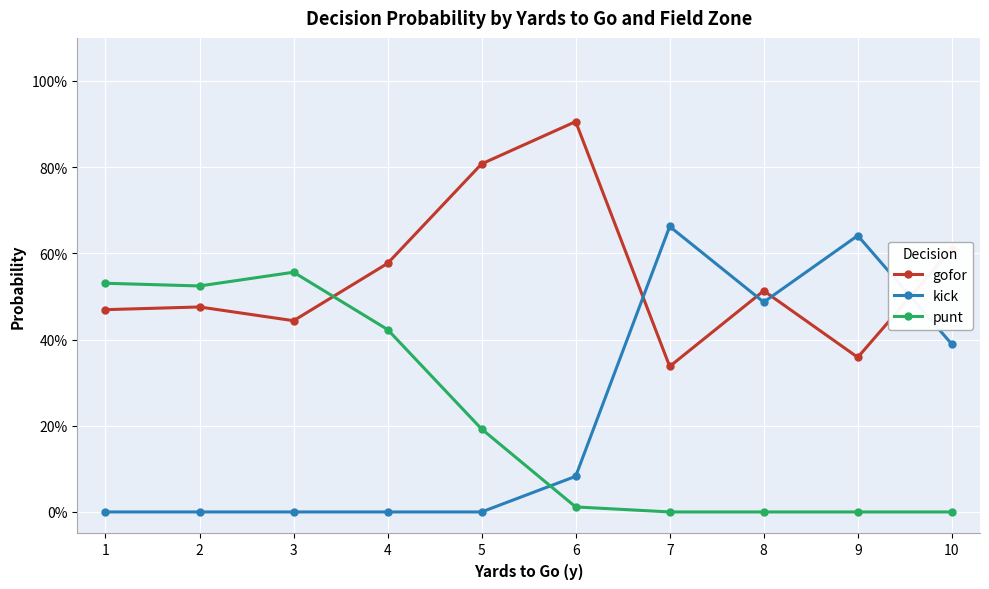

What are all the series names shown in the legend?

gofor, kick, punt